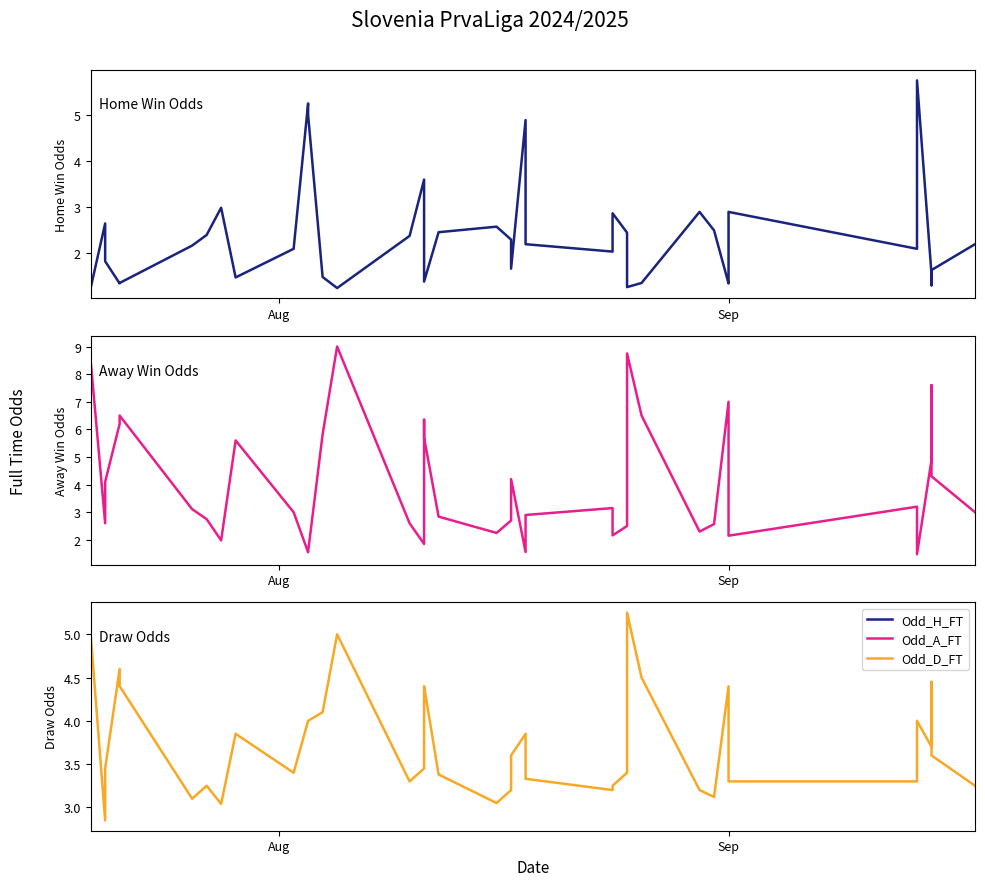

How many distinct data groups are displayed?

3